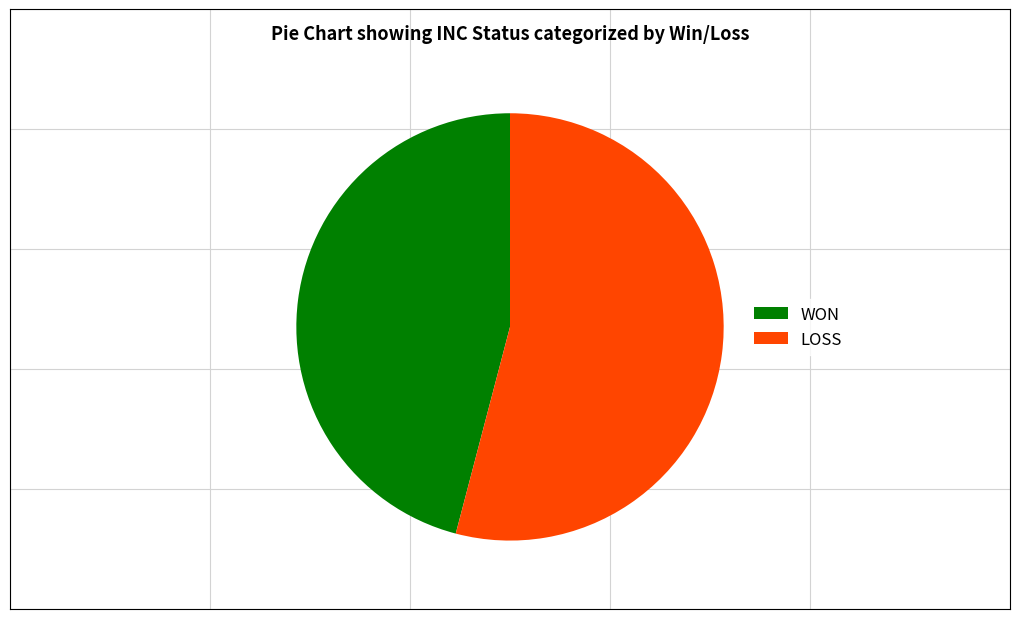

Rank the categories by value from lowest to highest.

WON, LOSS